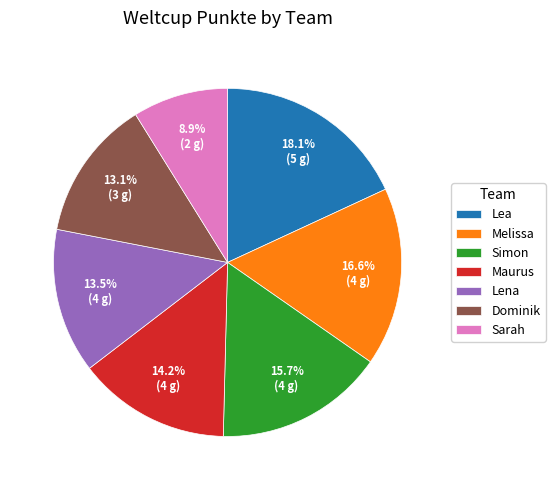

What is the total percentage of Melissa and Simon?

32.3%